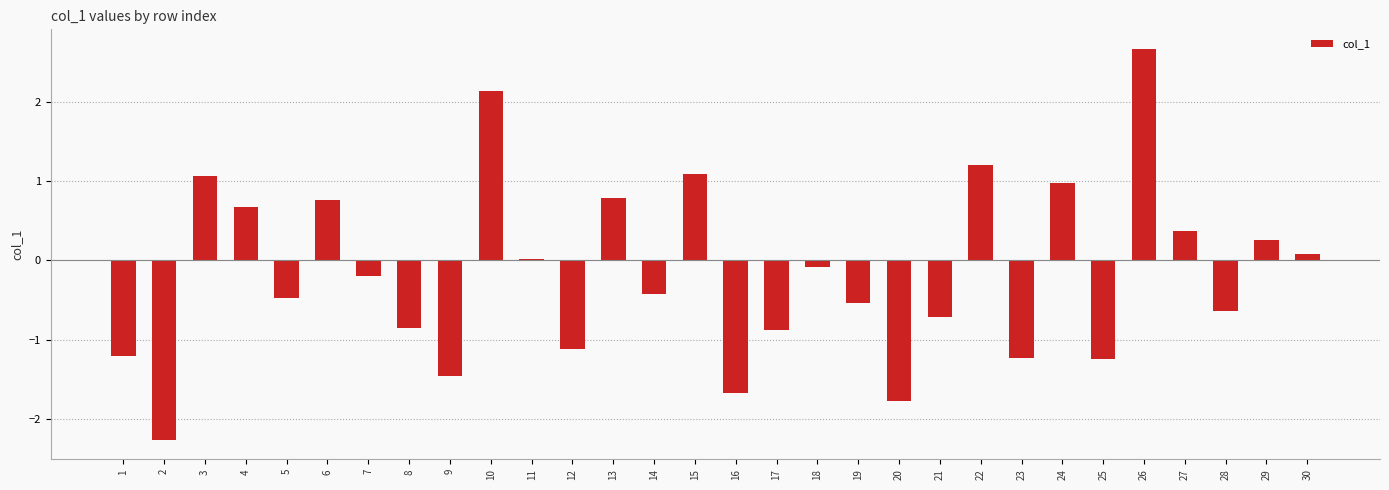

How many data points does each series have?

30